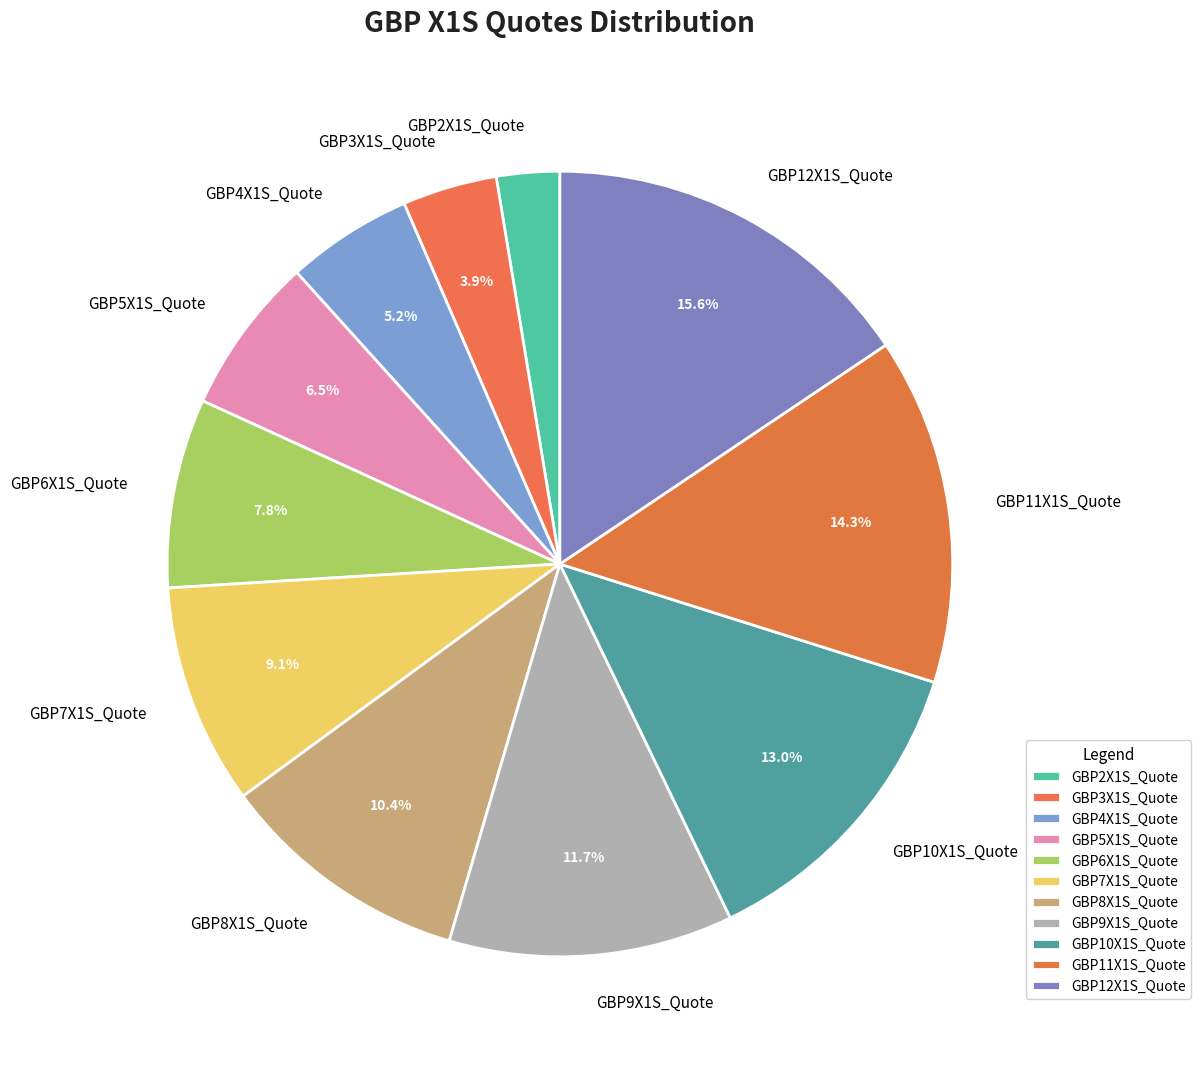

Is there any slice that represents more than half of the pie?

No